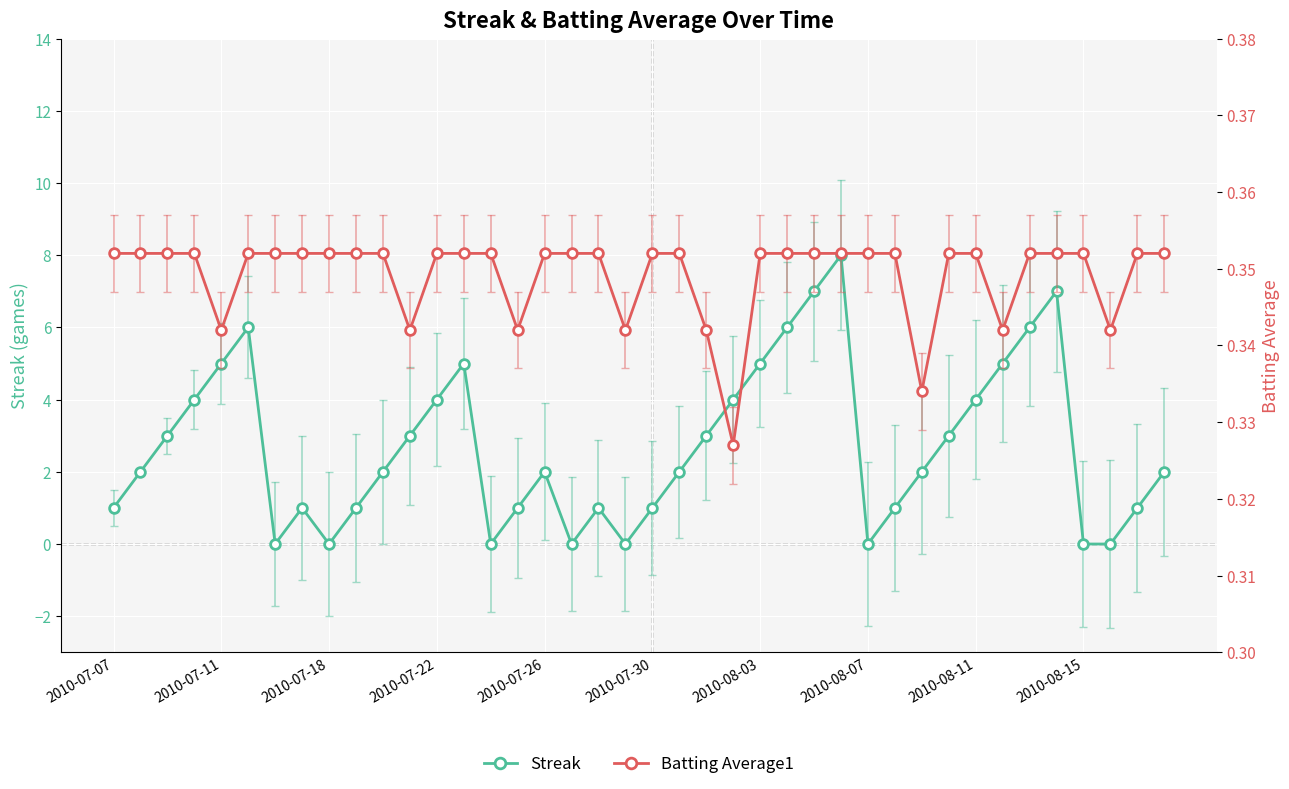

Which has a higher value, 2010-07-07 or 33?

33